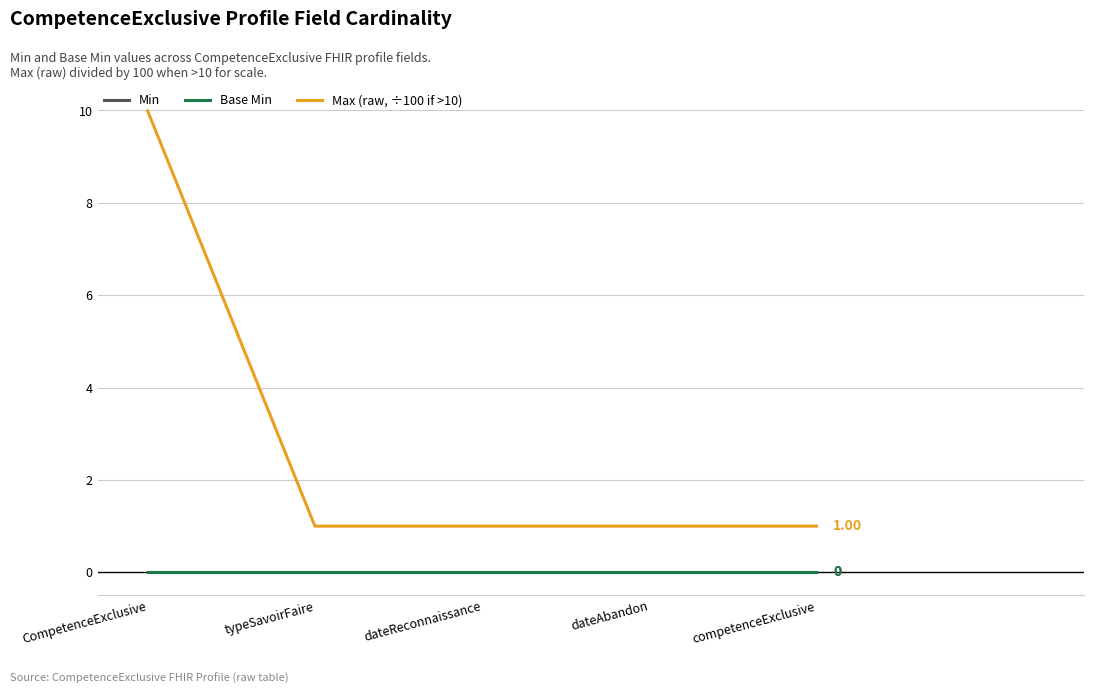

True or false: Max (raw, ÷100 if >10) and Base Min cross at least once.

False